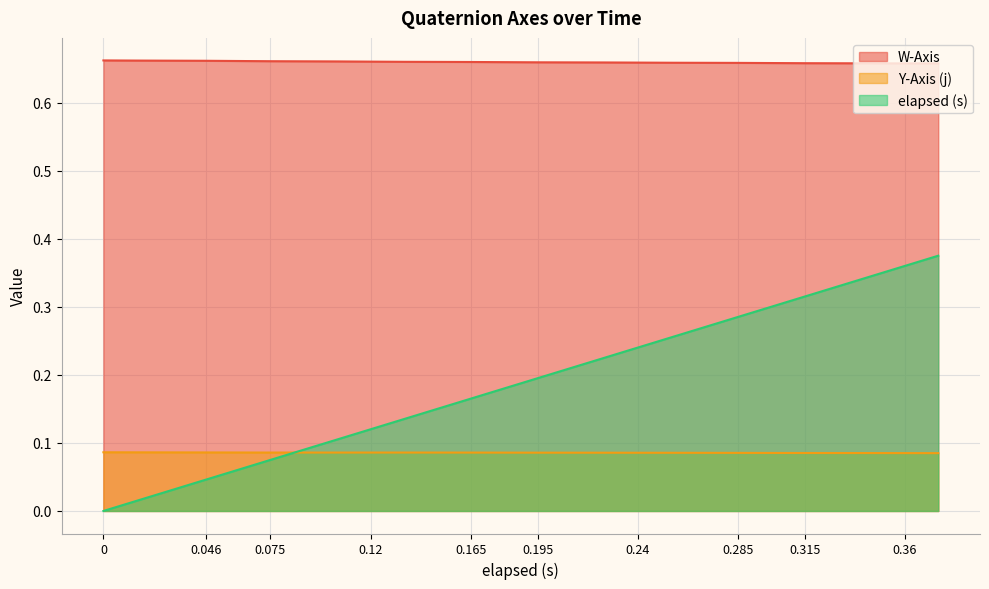

List the labels in order of Y-Axis (j) value, largest first.

0, 0.015, 0.046, 0.06, 0.135, 0.12, 0.075, 0.105, 0.165, 0.18, 0.195, 0.225, 0.24, 0.255, 0.285, 0.3, 0.315, 0.345, 0.36, 0.375